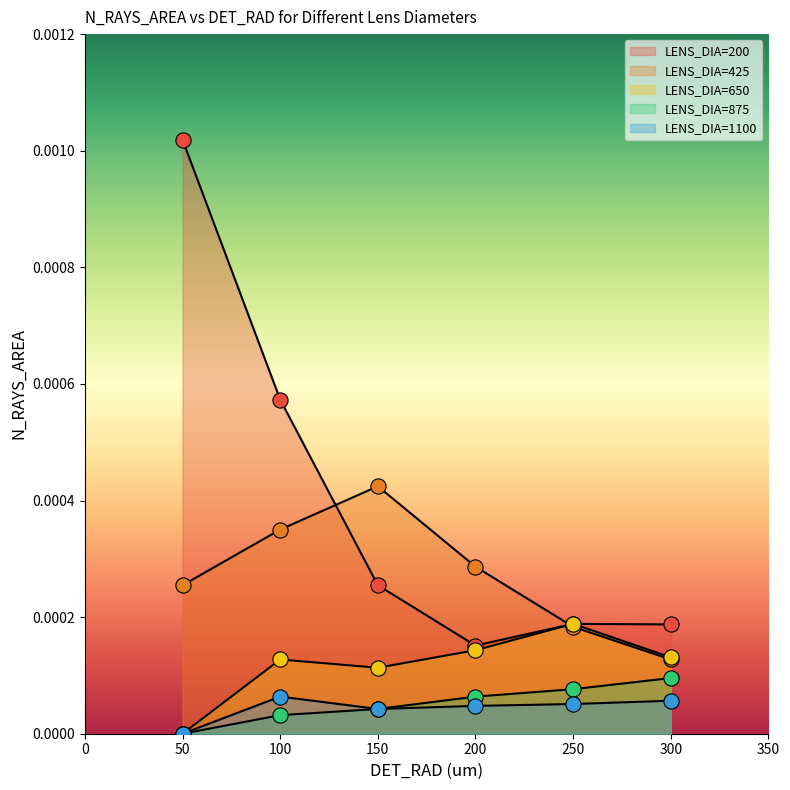

What are all the series names shown in the legend?

LENS_DIA=200, LENS_DIA=425, LENS_DIA=650, LENS_DIA=875, LENS_DIA=1100